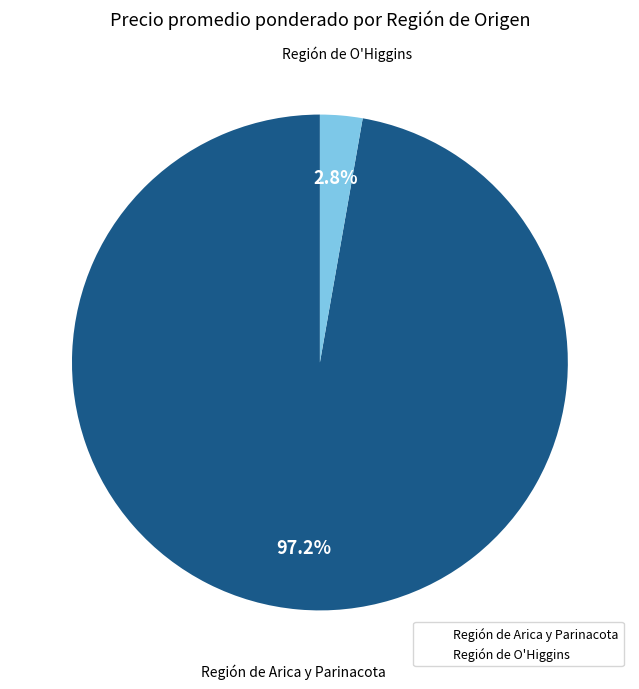

Is there any slice that represents more than half of the pie?

Yes